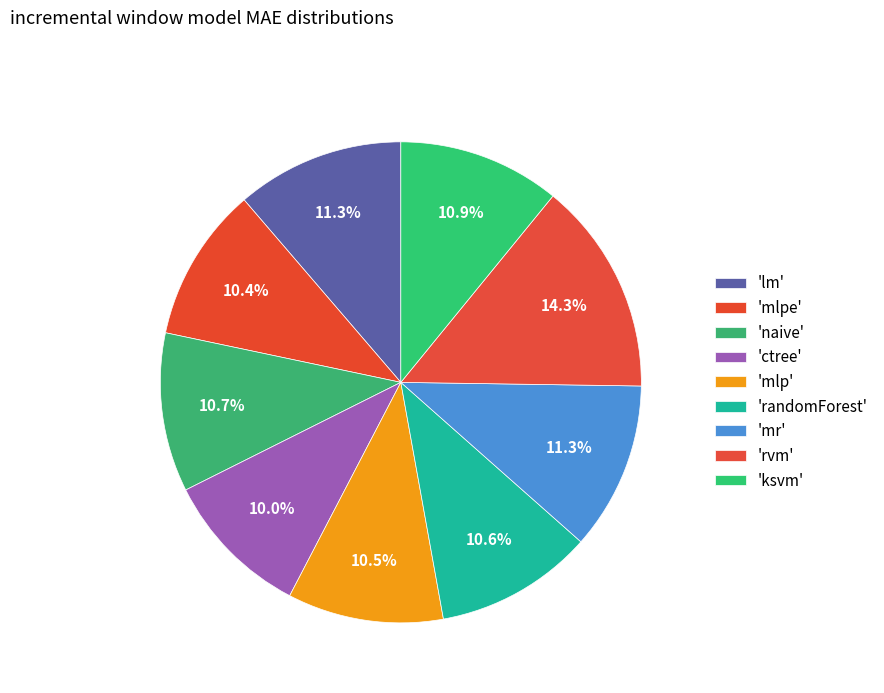

How many slices are in this pie chart?

9